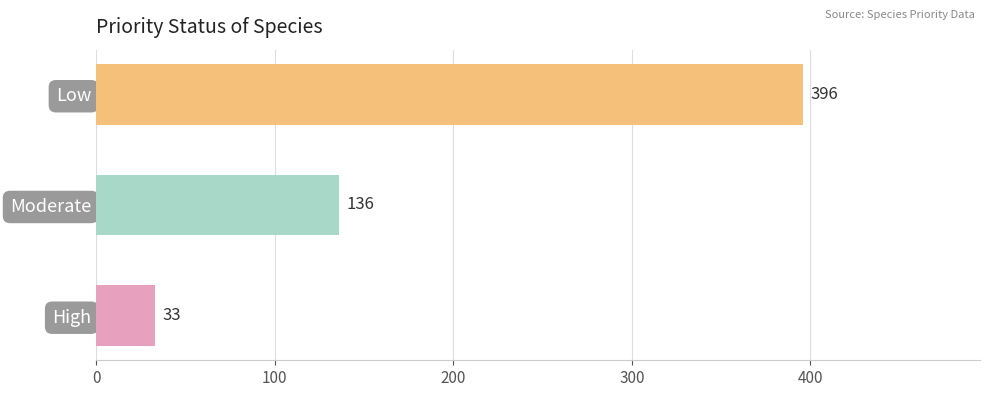

The chart shows a value of 33 at High. True or false?

True